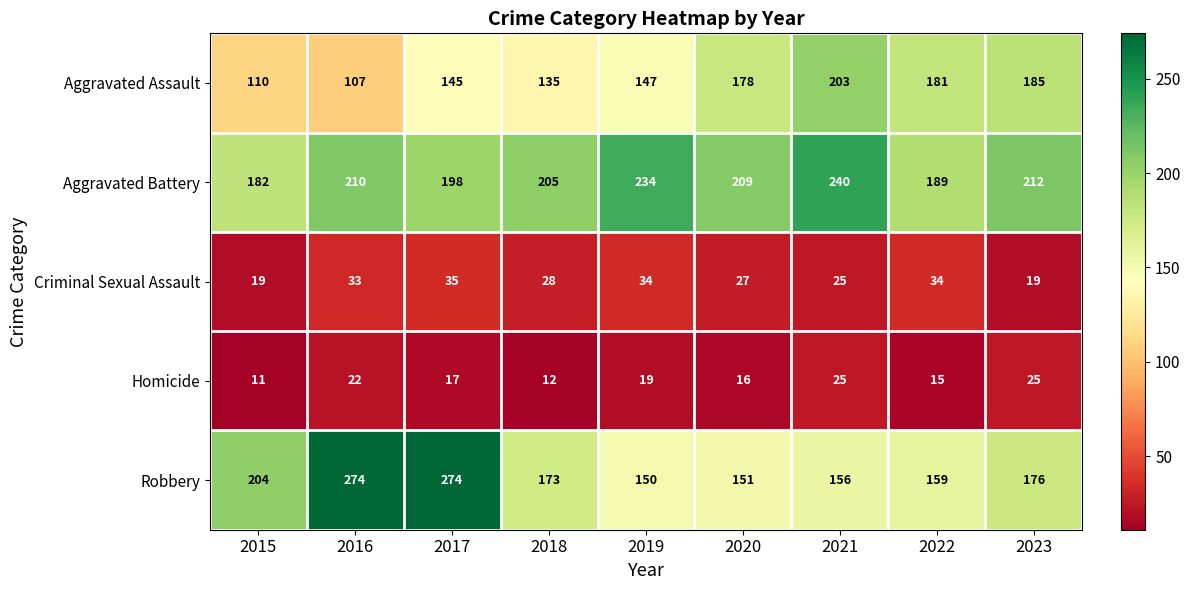

What is the difference between the maximum and minimum values in the Robbery series?

124